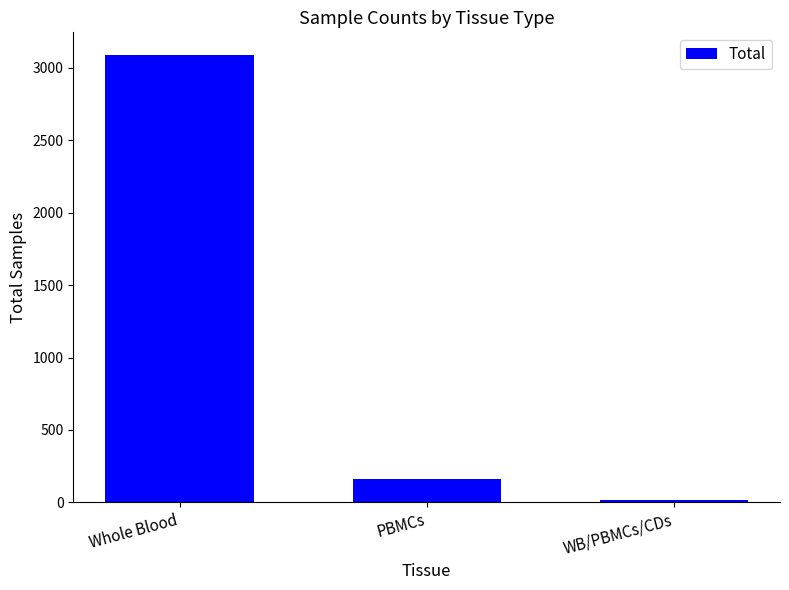

Reading left to right, list all the values displayed in this chart.

Whole Blood=3091	PBMCs=163	WB/PBMCs/CDs=15